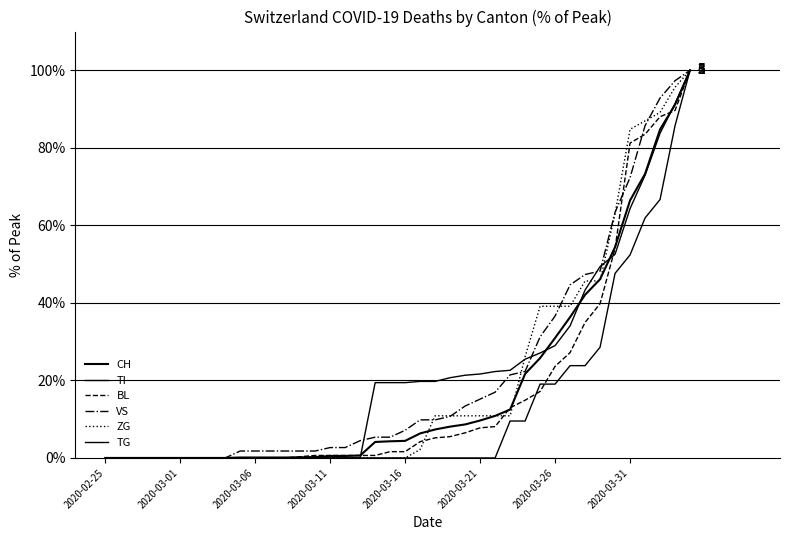

How many categories are shown in the chart?

40